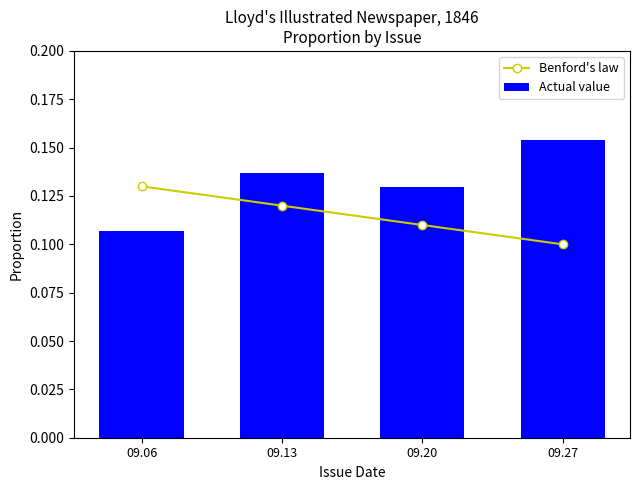

Does the chart contain stacked bars?

No